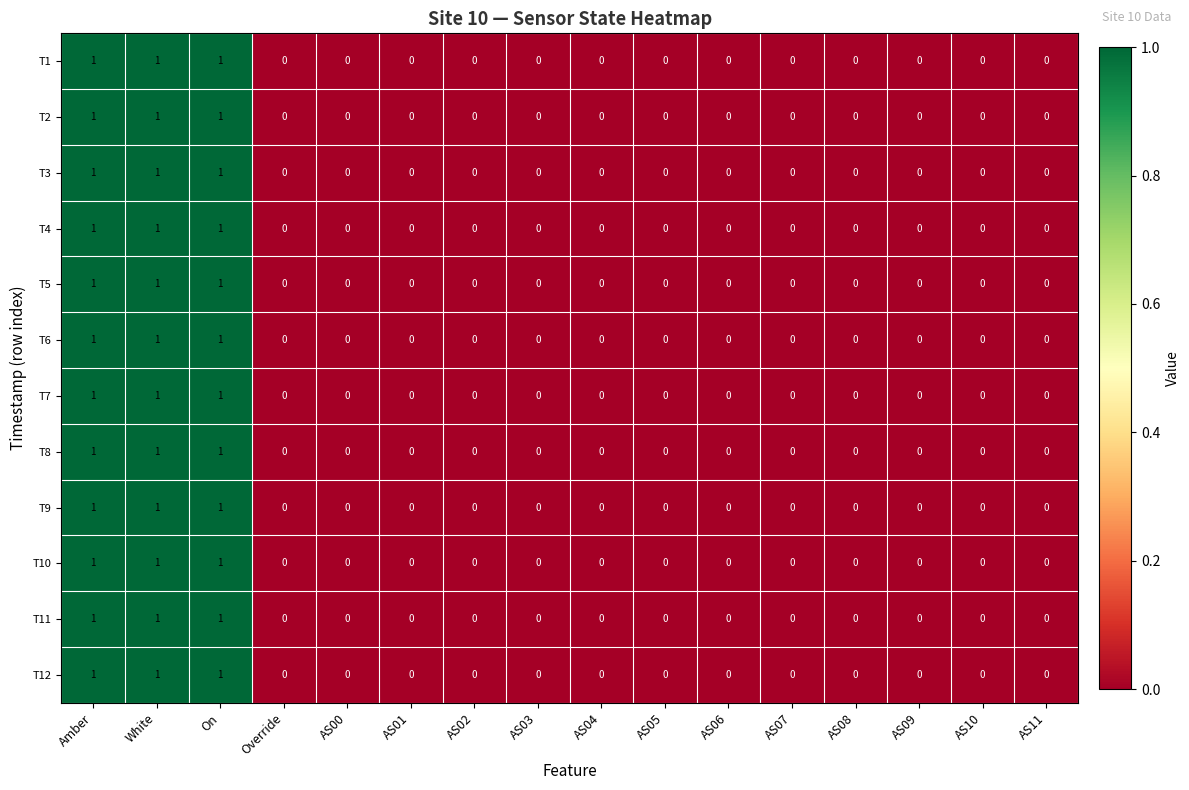

Is the value of T2 at Amber greater than the value of T6 at AS05?

Yes